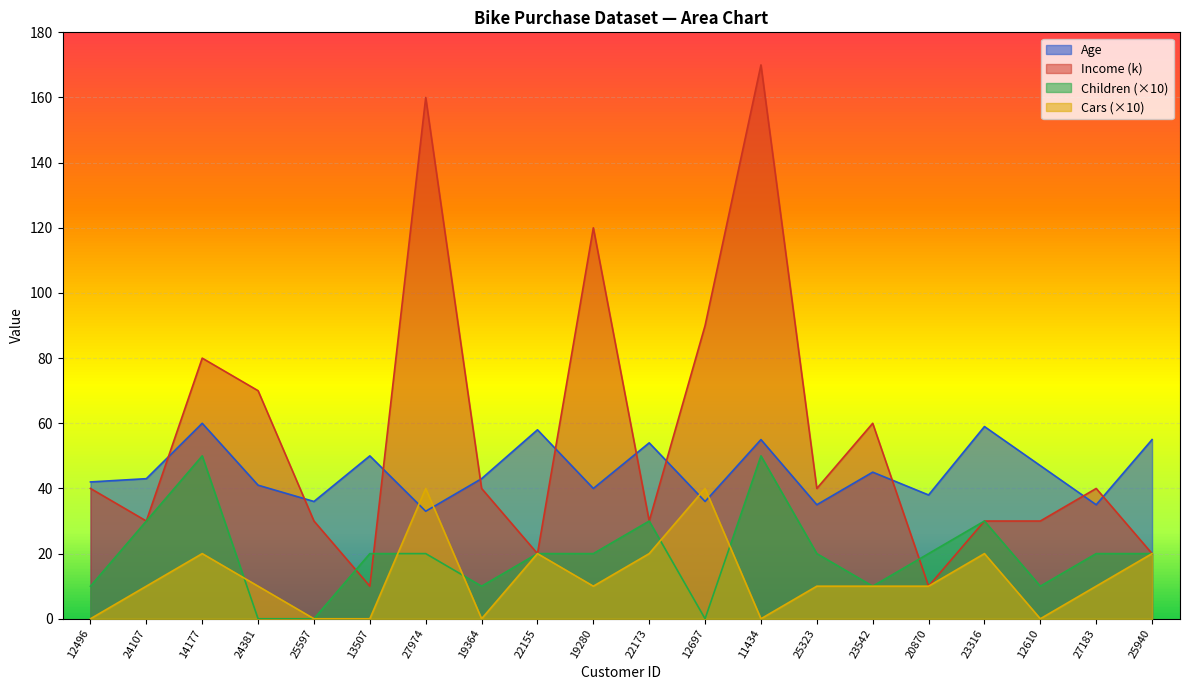

At which label does Age reach its peak?

14177